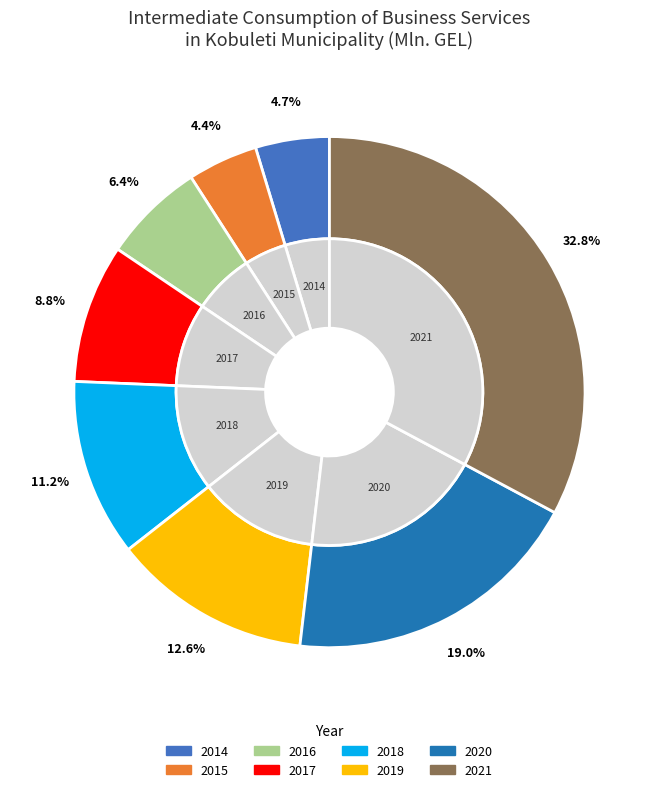

What is the ratio of the value at 2016 to the value at 2020?

0.3